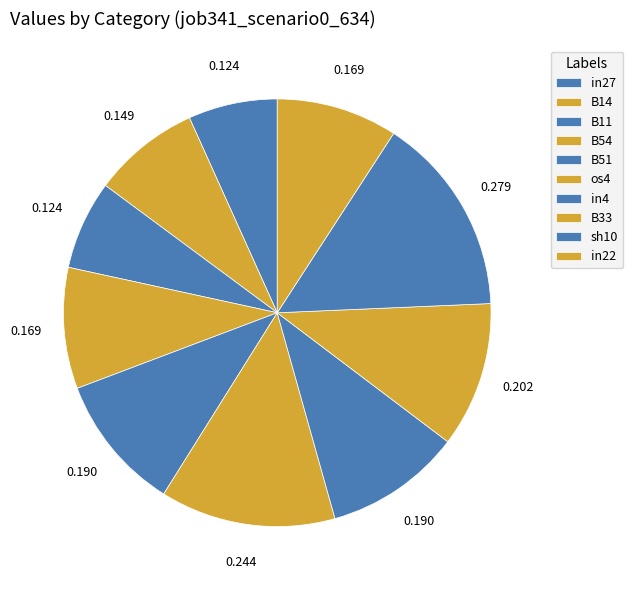

Is there a majority slice in this chart?

No